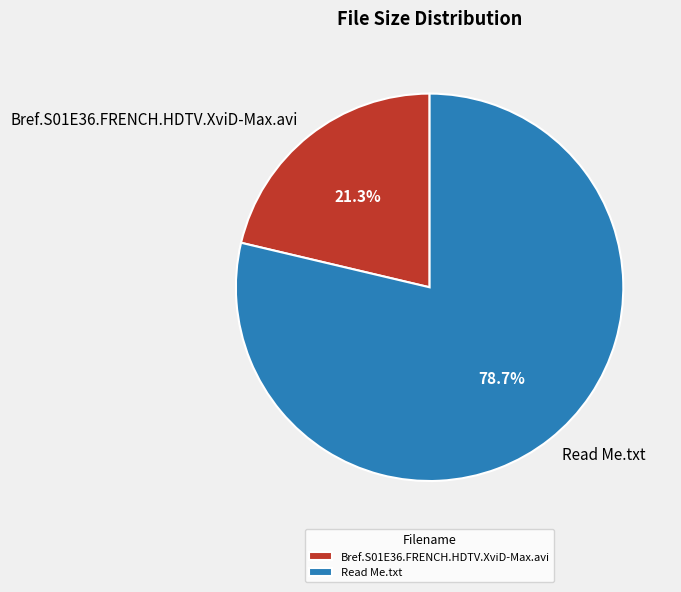

What percentage is the Bref.S01E36.FRENCH.HDTV.XviD-Max.avi slice, to the nearest percent?

21%